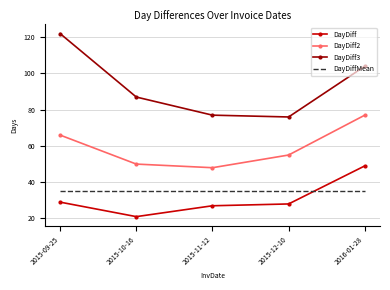

At how many categories does at least one series exceed 68?

5